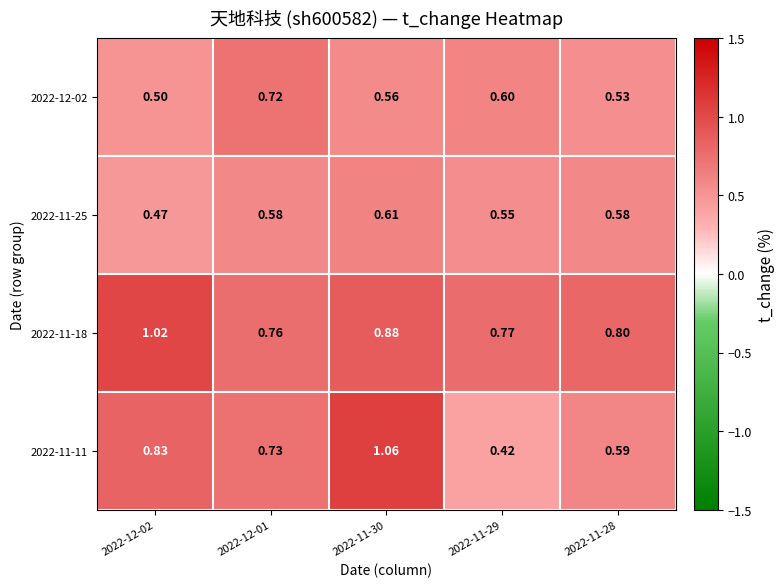

Is the value of 2022-11-11 at 2022-12-02 greater than the value of 2022-11-25 at 2022-11-29?

Yes